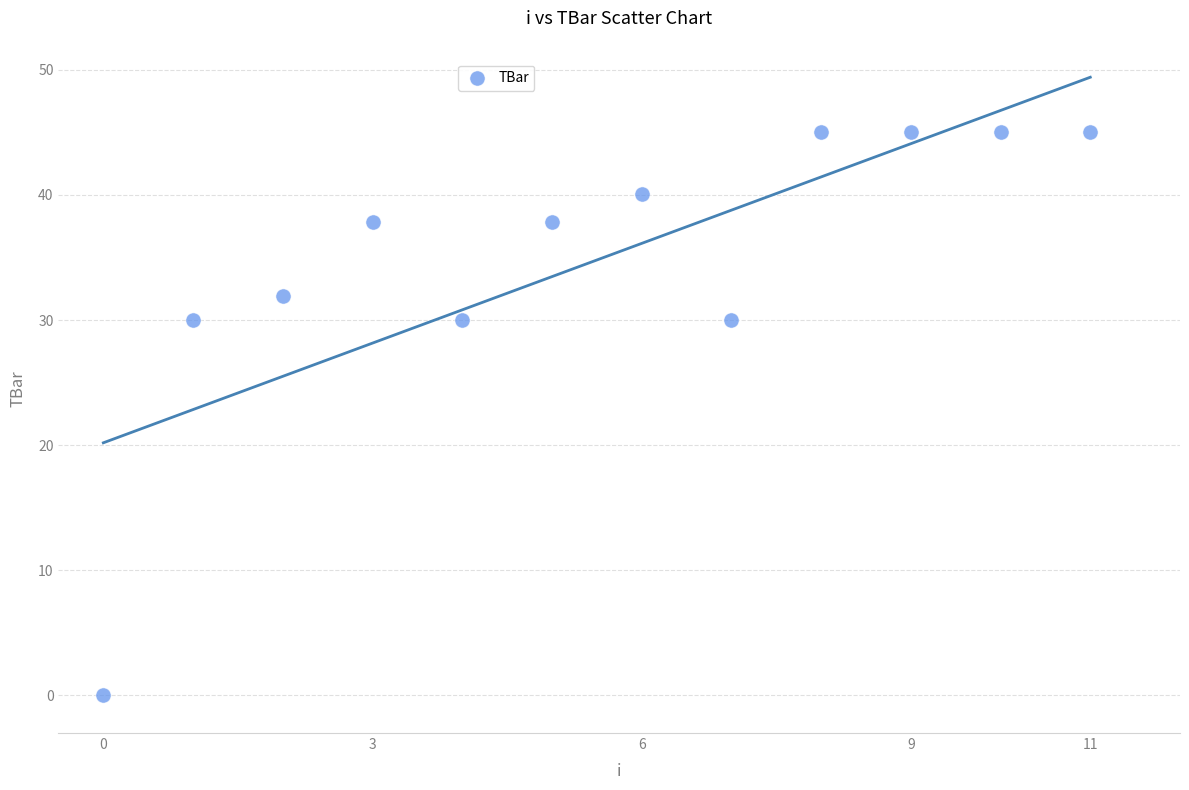

What is the average Y value?

34.8